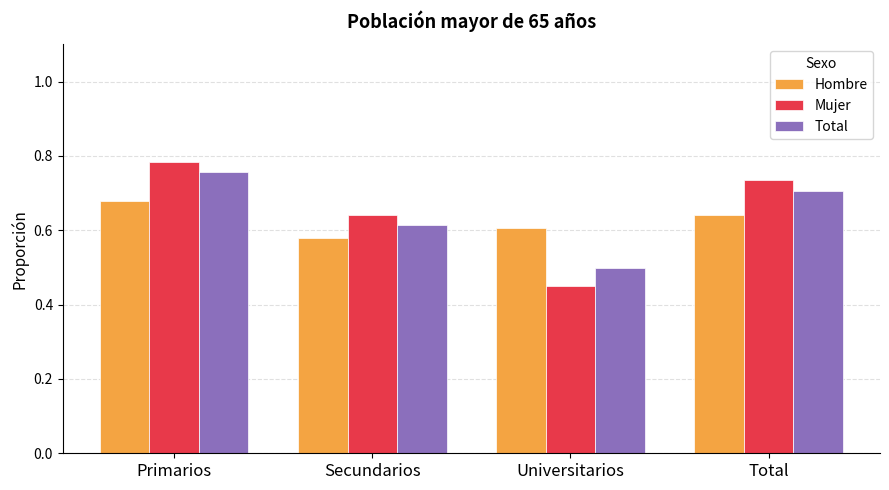

What are all the series names shown in the legend?

Hombre, Mujer, Total